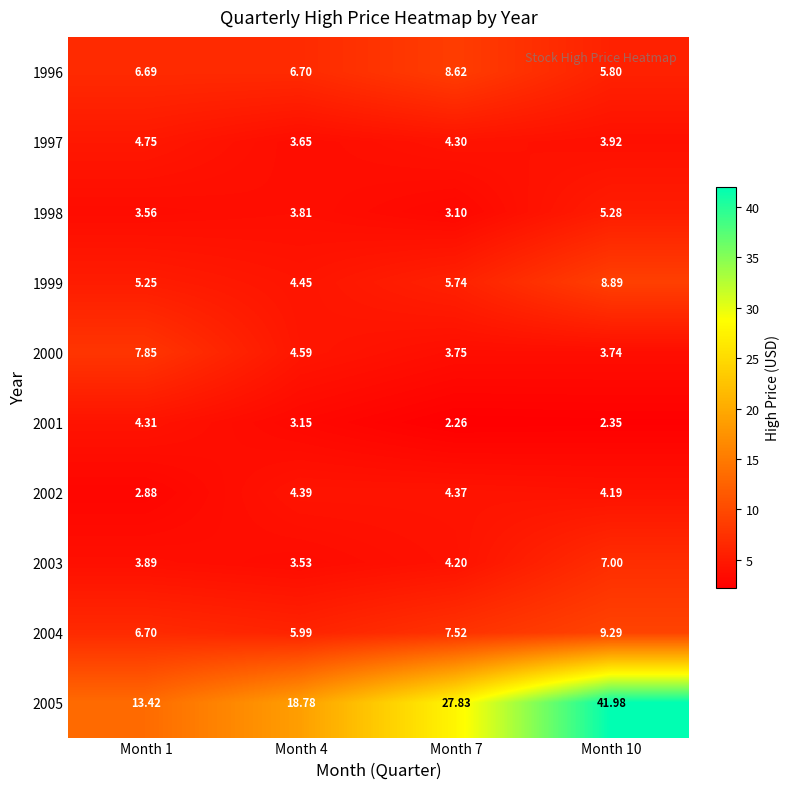

List the series in order of their peak value, lowest first.

2001, 2002, 1997, 1998, 2003, 2000, 1996, 1999, 2004, 2005